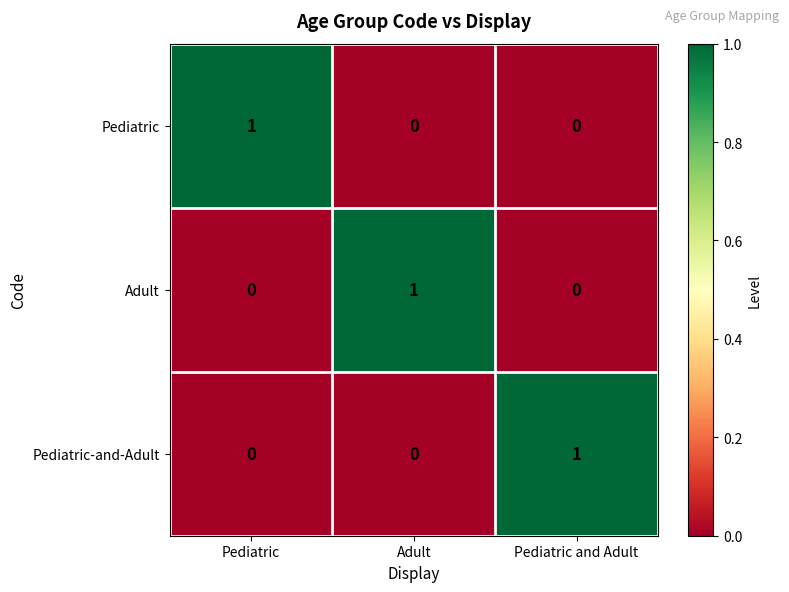

How many Adult values are between 0 and 1?

3